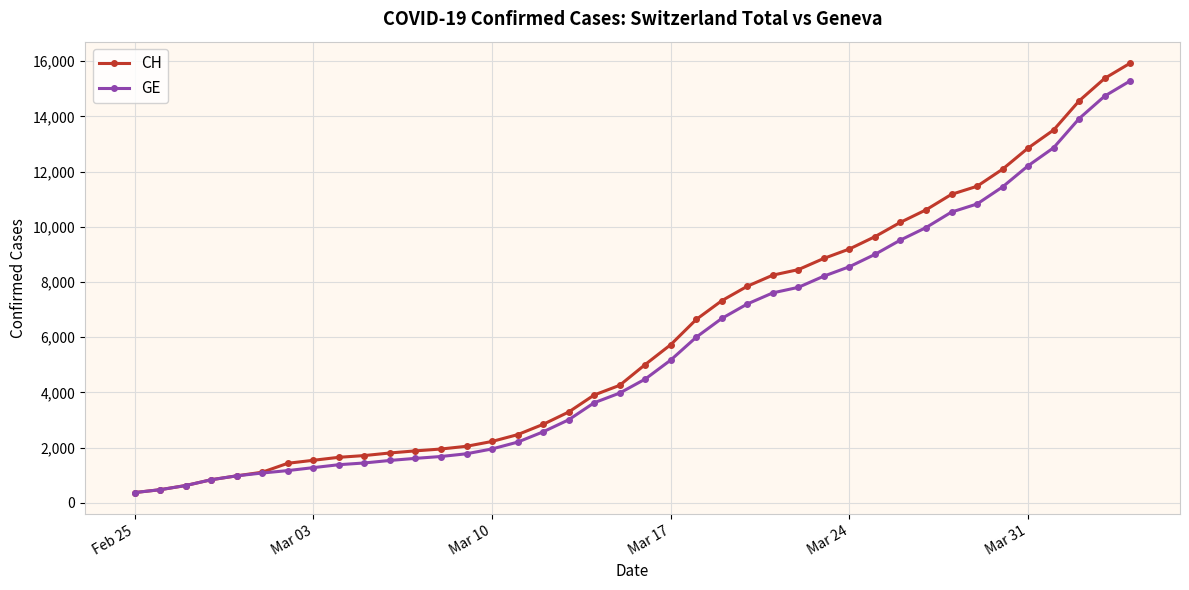

At how many categories does at least one series exceed 12562?

5